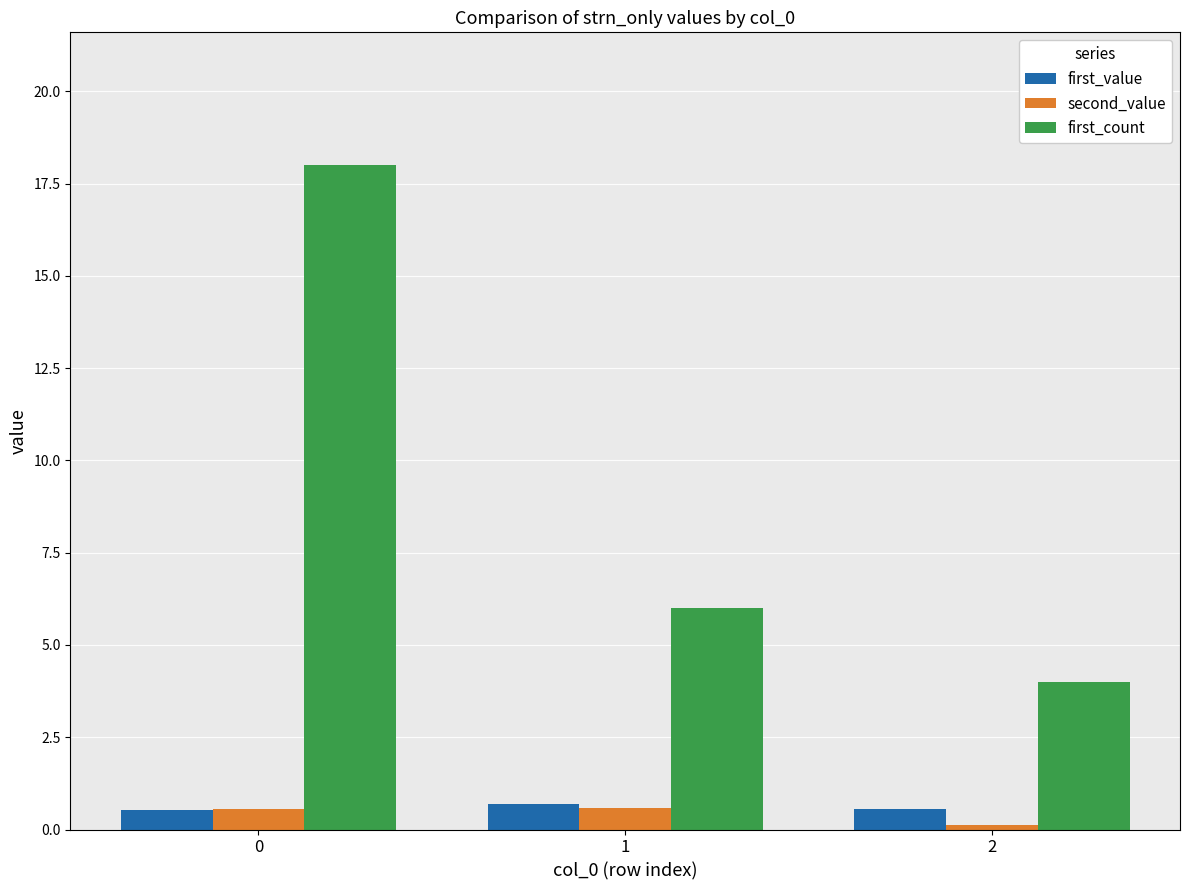

What is the sum of all first_count values?

28.0